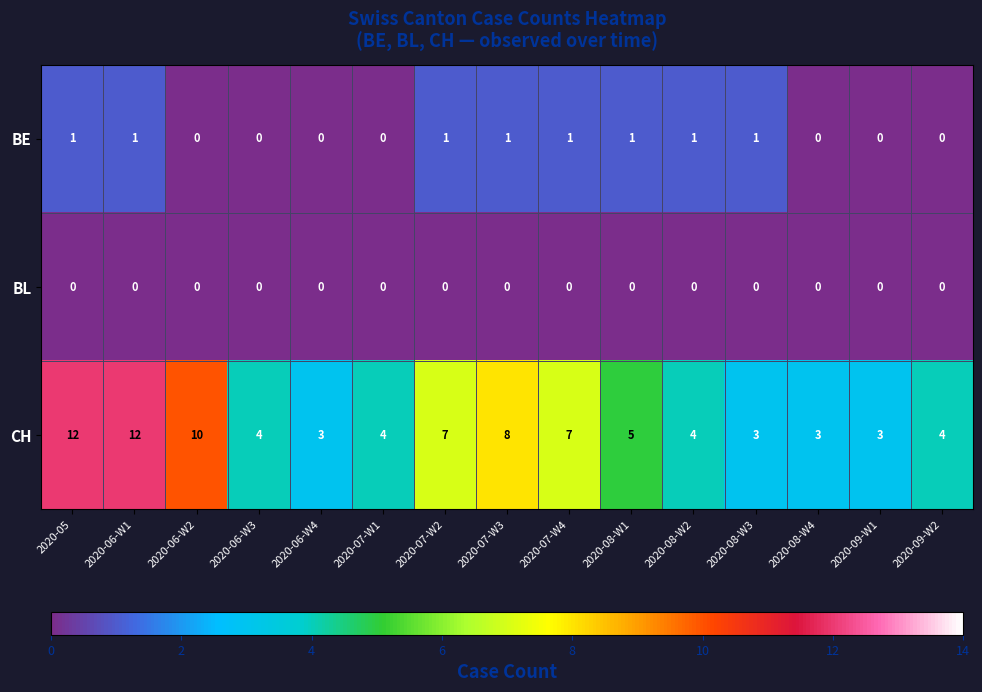

The BE series shows 0 at 2020-09-W2. True or false?

True